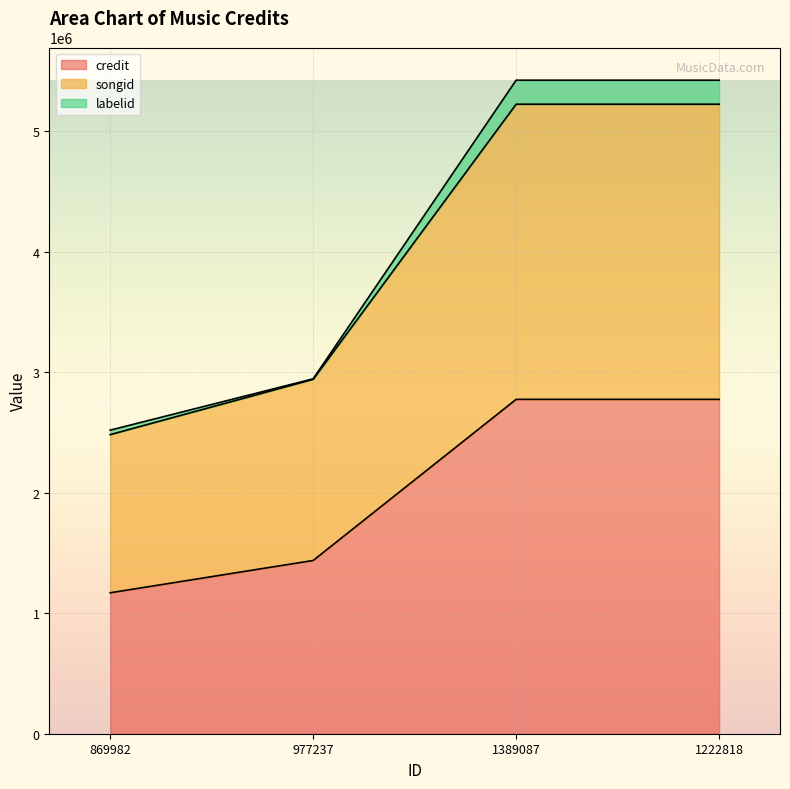

True or false: credit and songid intersect in this chart.

False